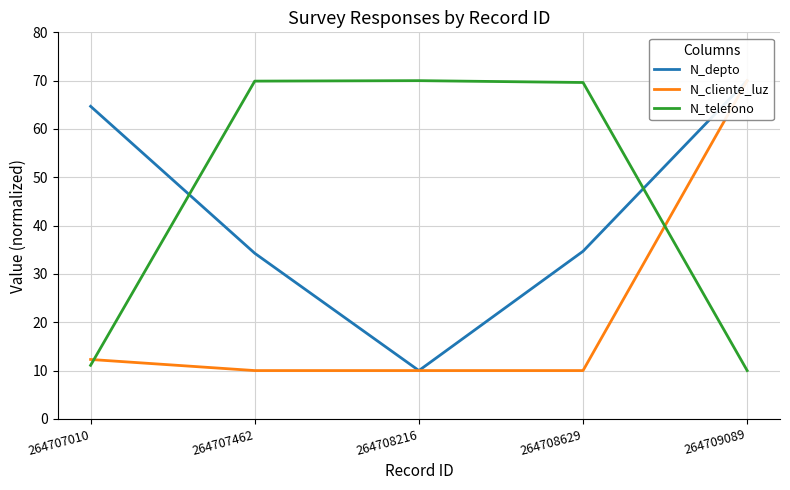

What are all the series names shown in the legend?

N_depto, N_cliente_luz, N_telefono